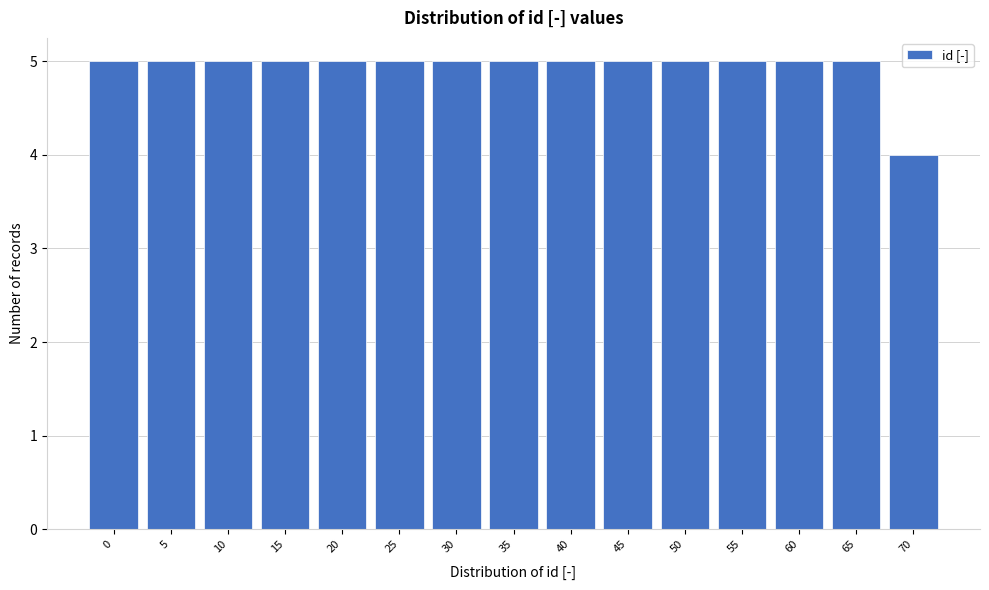

Reading left to right, transcribe all the data shown in this chart.

5	5	5	5	5	5	5	5	5	5	5	5	5	5	4